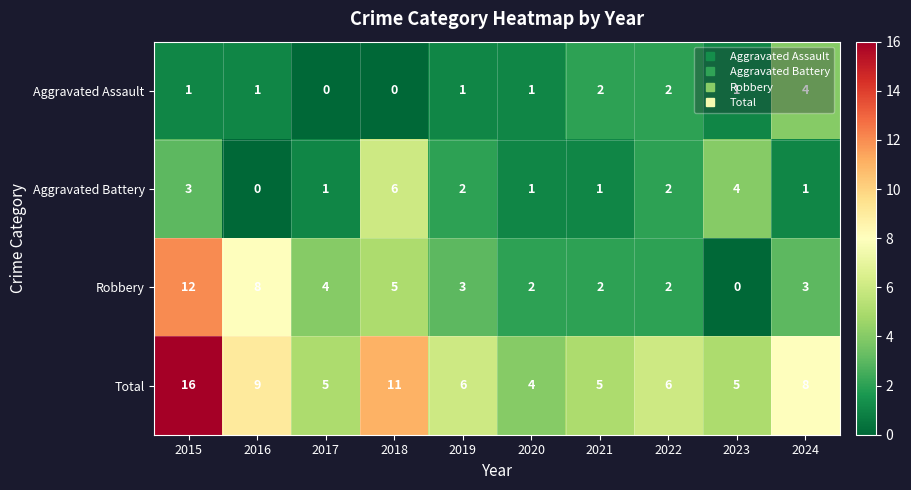

Is the value of Total at 2024 greater than the value of Aggravated Battery at 2019?

Yes